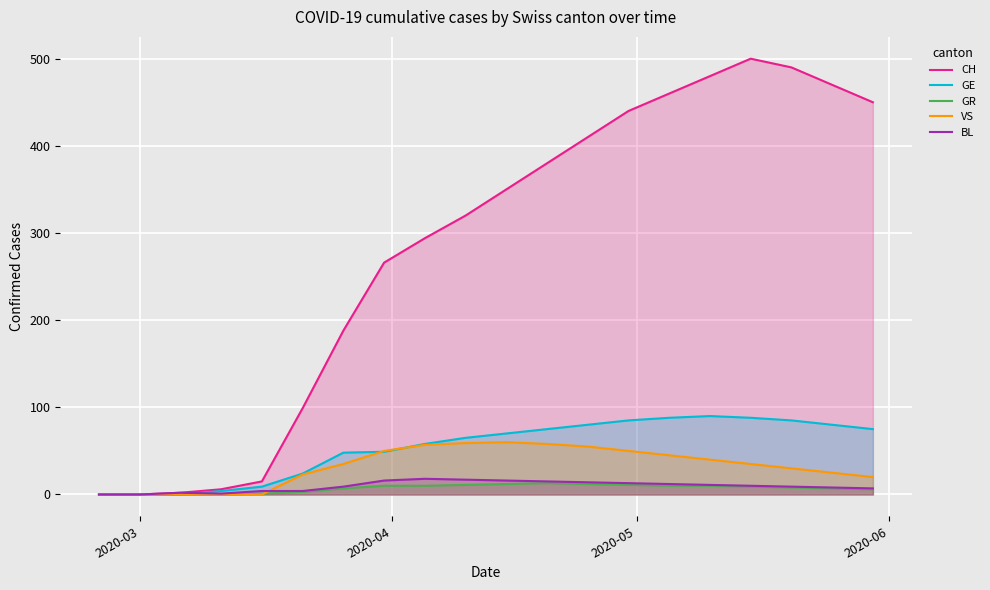

Reading left to right, extract all data points from this chart.

CH: 0	0	2	6	15	99	188	266	294	320	350	380	410	440	460	480	500	490	470	450
GE: 0	0	0	4	9	24	48	49	58	65	70	75	80	85	88	90	88	85	80	75
GR: 0	0	0	0	1	3	7	10	10	11	12	13	12	11	10	10	9	8	7	6
VS: 0	0	0	0	0	23	35	50	57	59	60	58	55	50	45	40	35	30	25	20
BL: 0	0	2	1	4	4	9	16	18	17	16	15	14	13	12	11	10	9	8	7